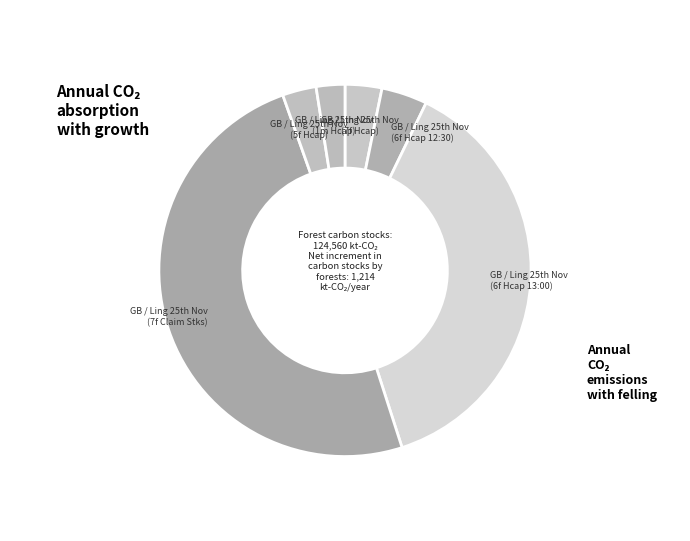

Which category has the biggest portion of the pie?

GB / Ling 25th Nov (7f Claim Stks)